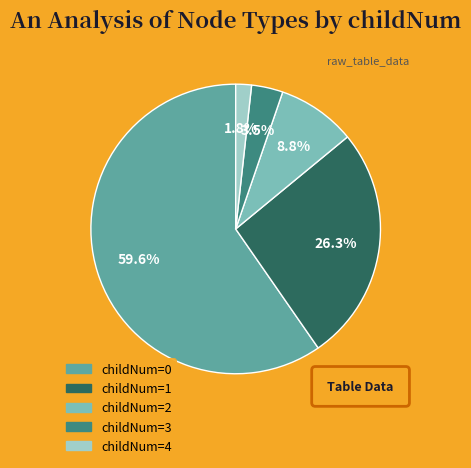

What is the smallest slice in the pie chart?

childNum=4